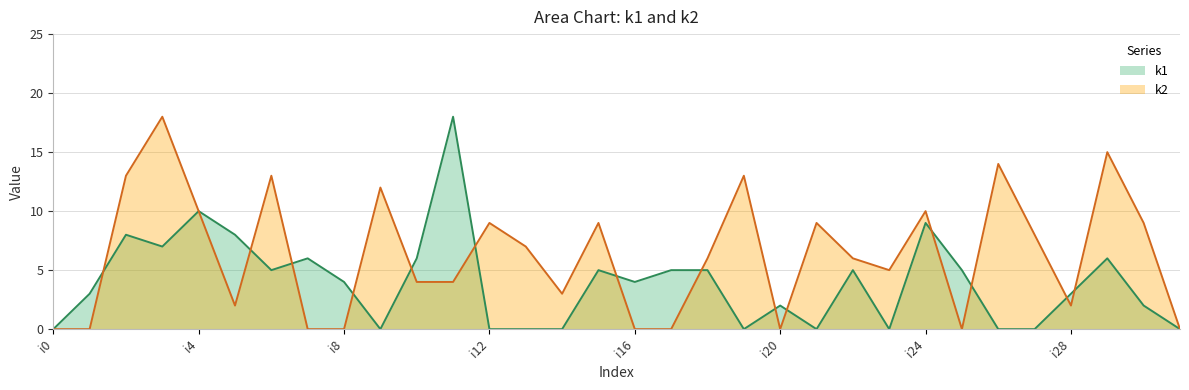

Between i12 and i19, which is larger?

i12